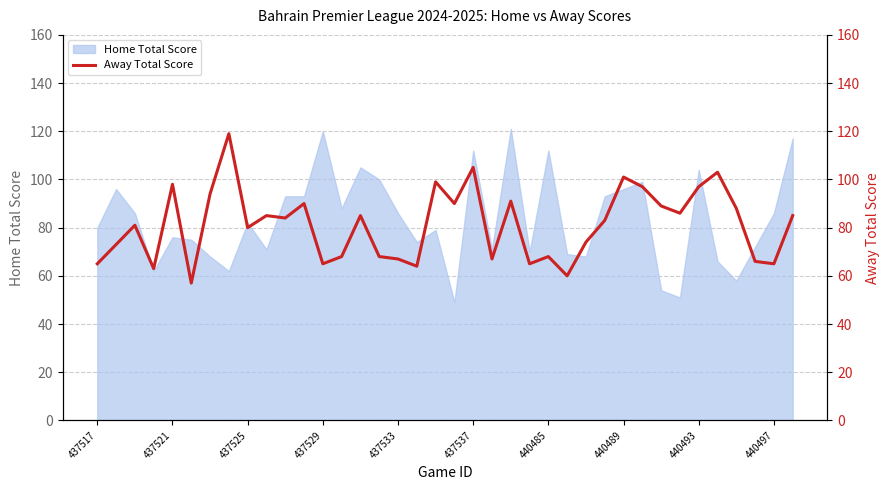

Is it true that Home Total Score equals 120 at 437529?

True